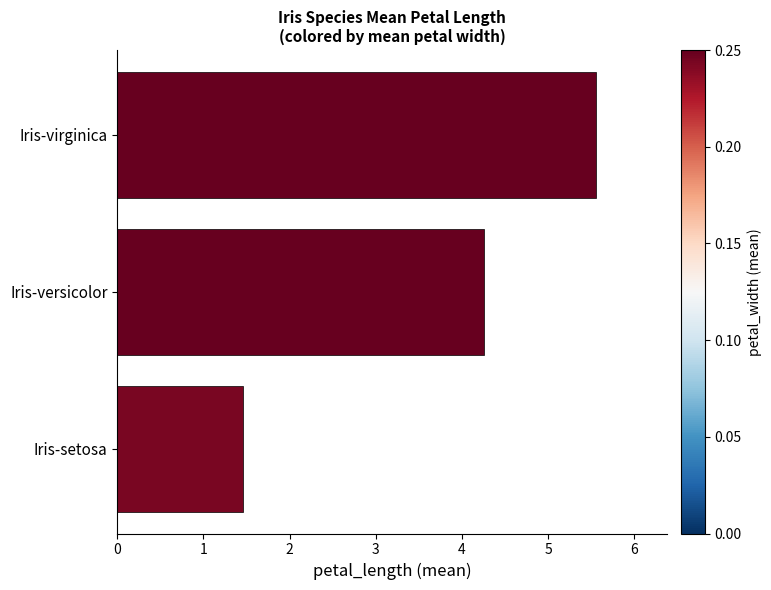

What is the difference between the maximum and minimum values?

4.1